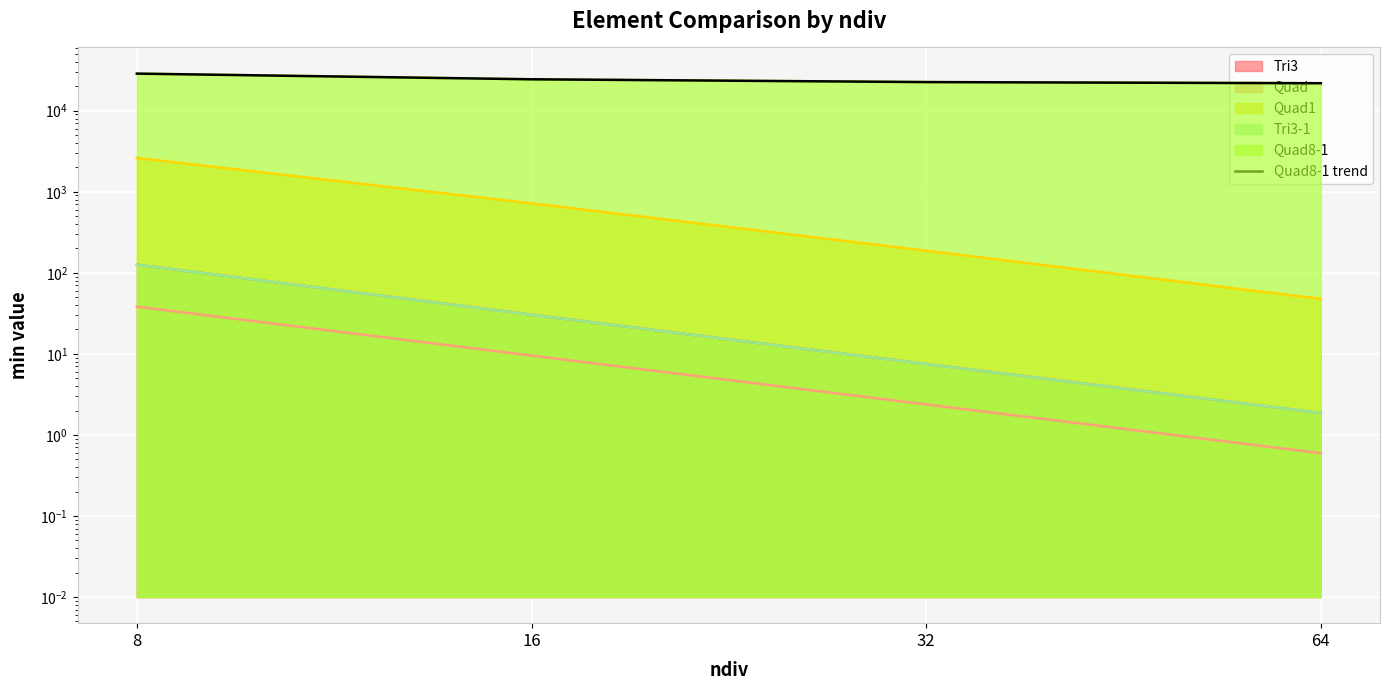

How many values are below 24409?

2